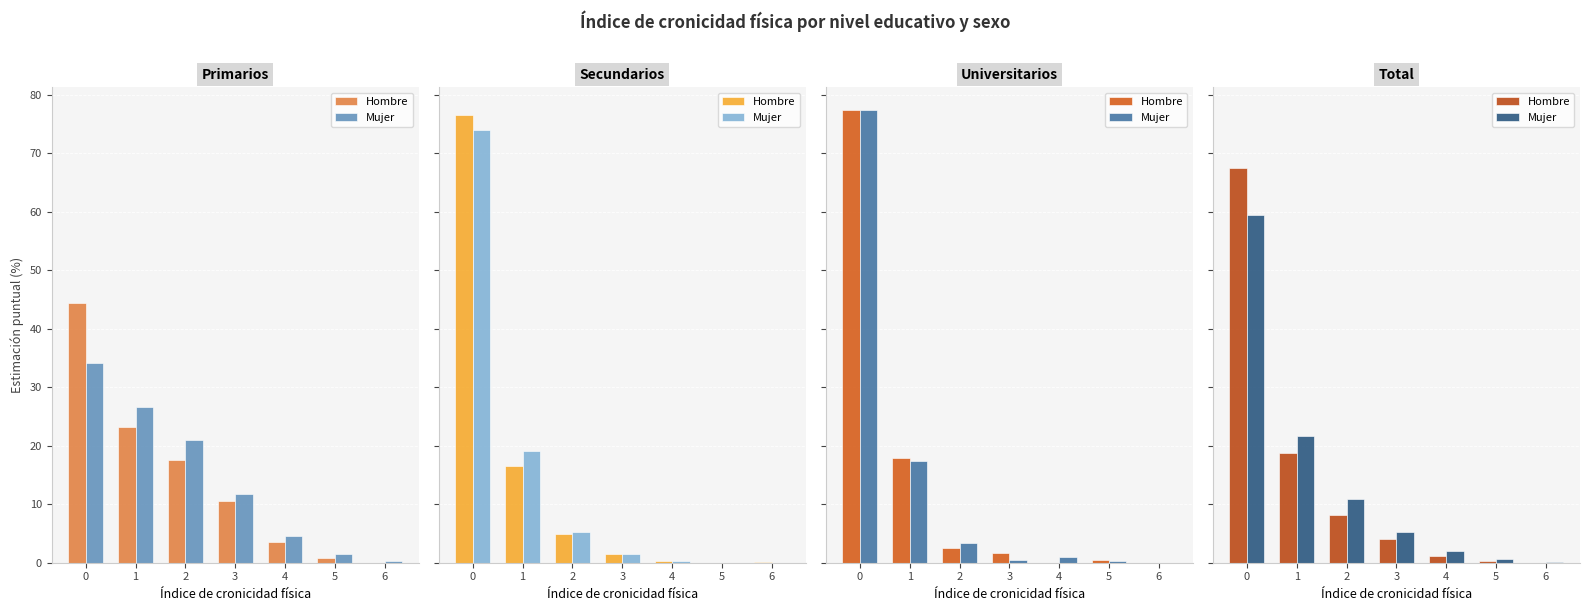

What is the sum of all Mujer values?

100.0